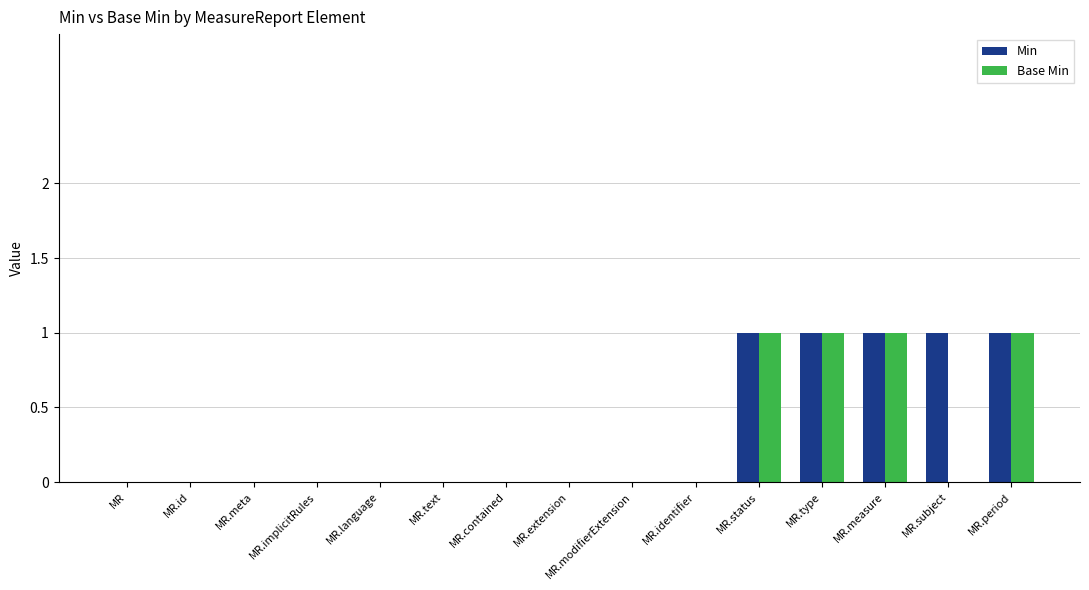

What is the sum of all Min values?

5